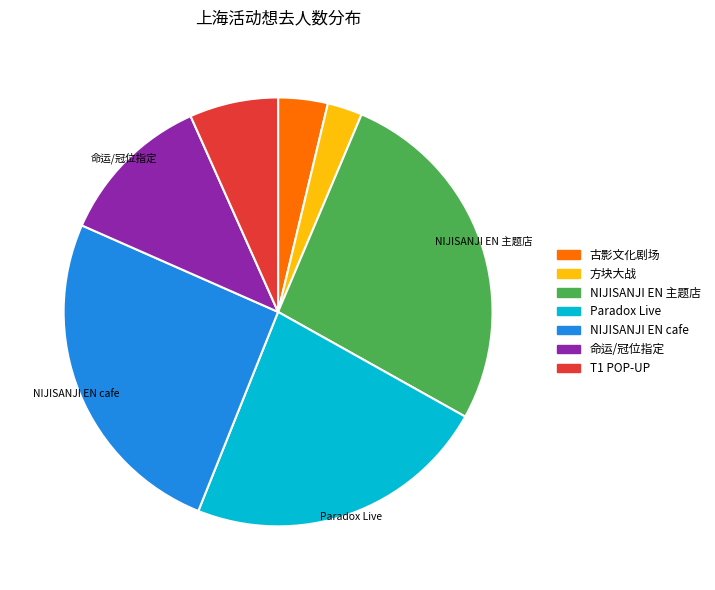

Is there any slice that represents more than half of the pie?

No